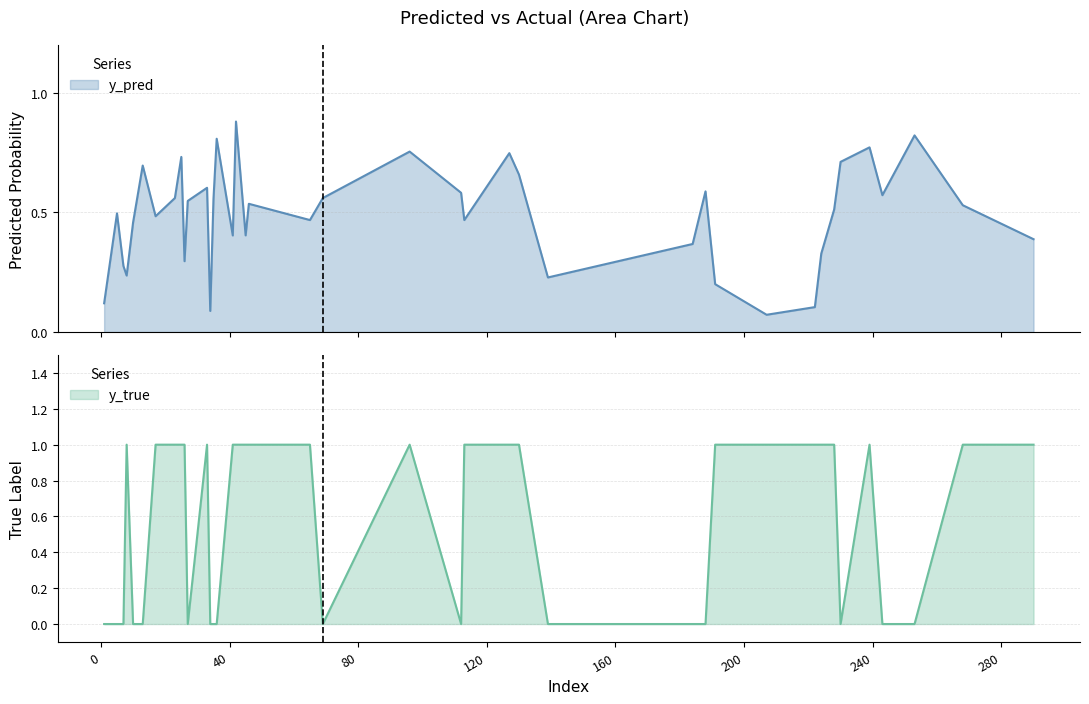

What is the spread (max minus min) of values at 1?

0.1